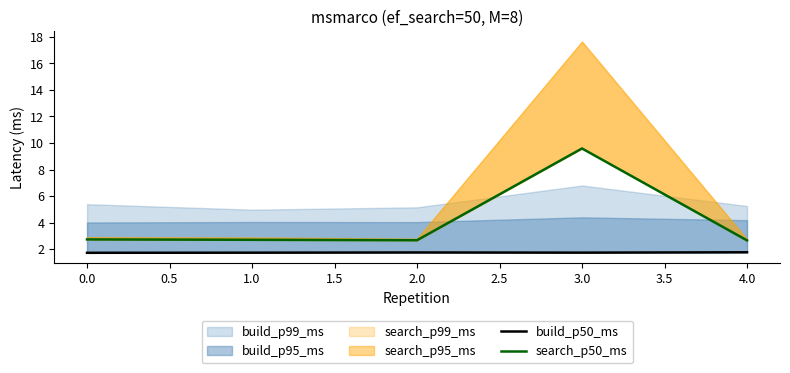

At how many categories does at least one series exceed 6?

1